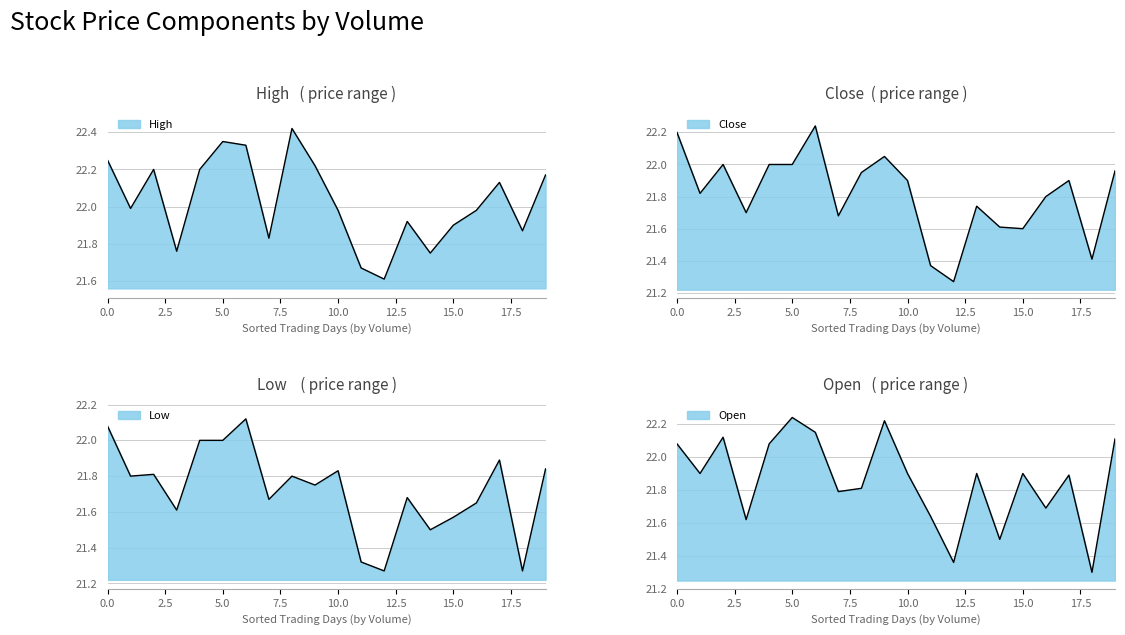

What is the average value of the Close series?

21.8